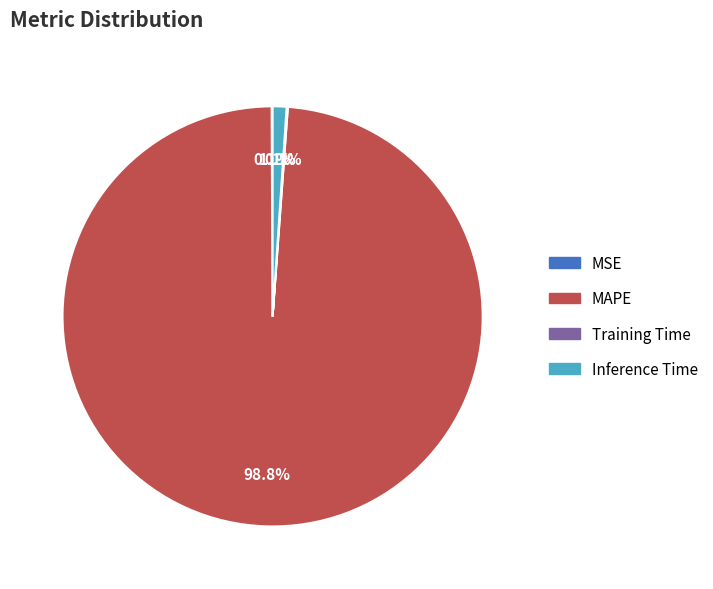

Does any single category account for the majority?

Yes